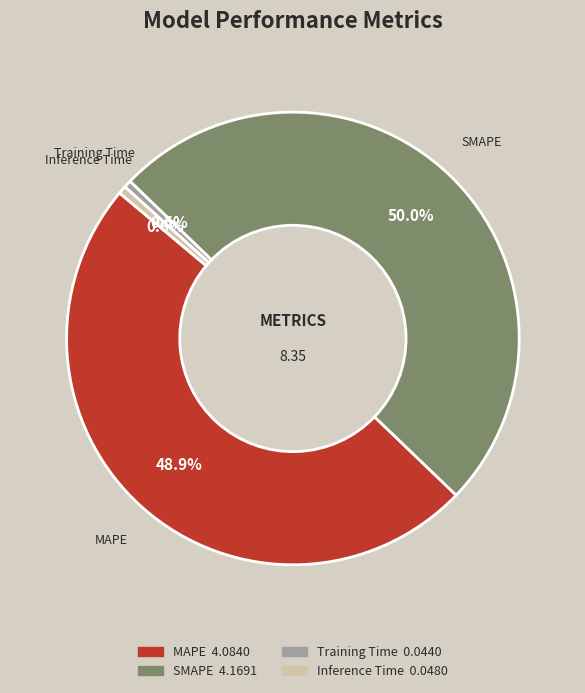

Does Inference Time represent more than half of the total?

No